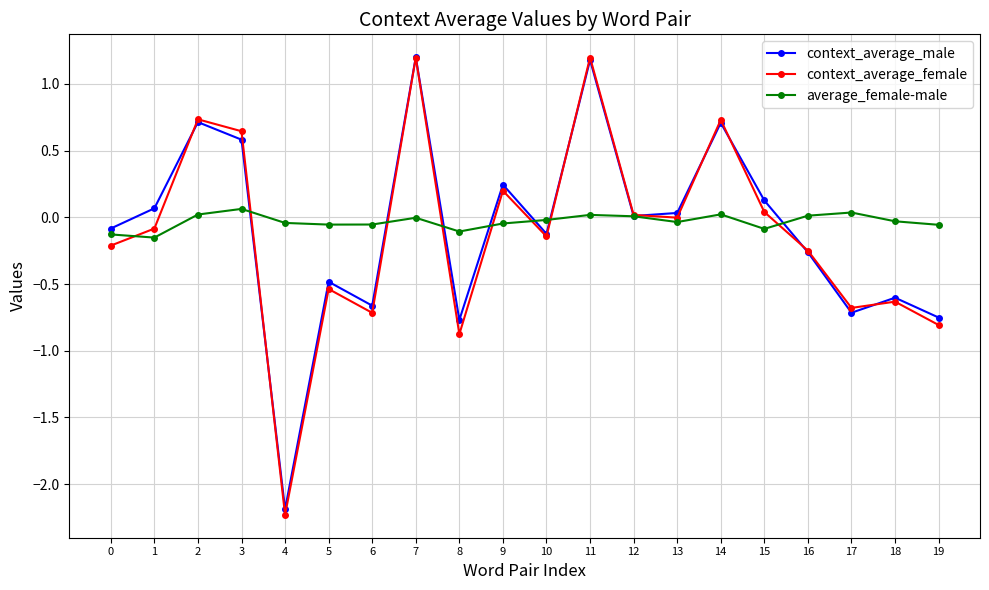

In context_average_male, how many points are higher than both neighbors (excluding endpoints)?

7